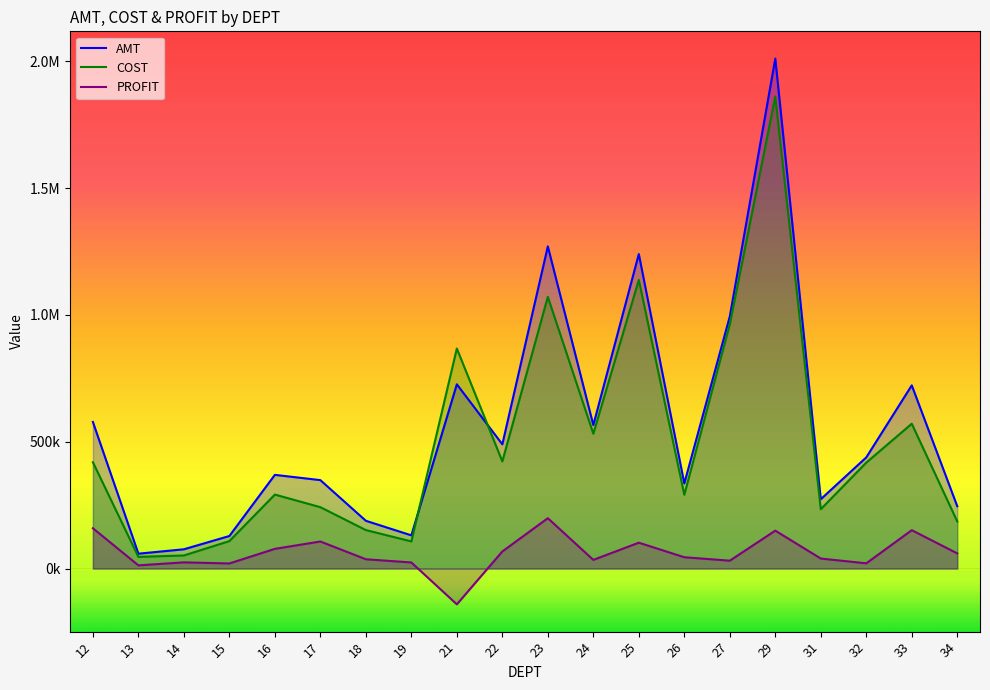

What is the average value of the COST series?

498529.5